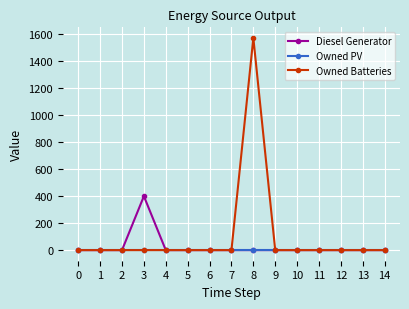

What is the sum of all Owned Batteries values?

1574